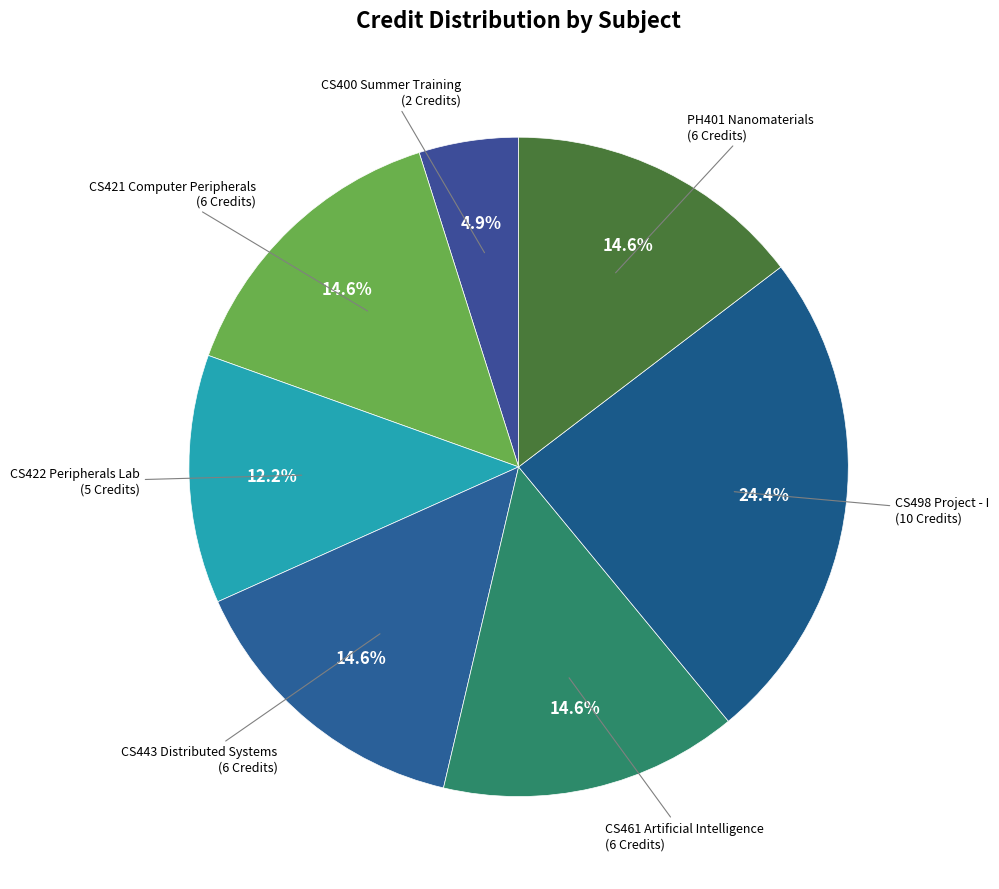

Which slice is the largest?

CS498 Project - I